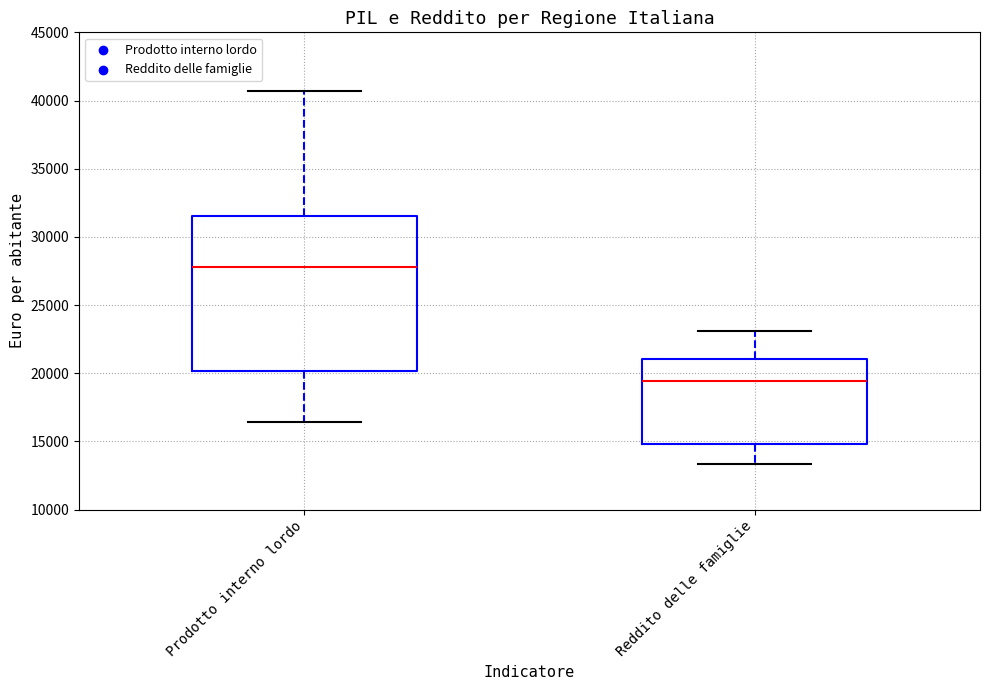

Reading left to right, read every box against the y-axis: the position of its median line, the range the box covers, and the ends of its whiskers. The values are not printed on the chart, so give them approximately, as read against the axis.

Prodotto interno lordo: median 28000, box 20000 to 31500, whiskers 16500 to 40500
Reddito delle famiglie: median 19500, box 15000 to 21000, whiskers 13500 to 23000